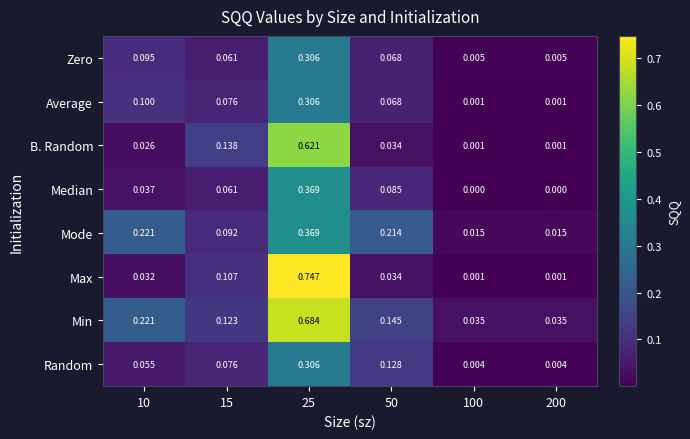

Is the value of Median at 200 greater than the value of B. Random at 10?

No